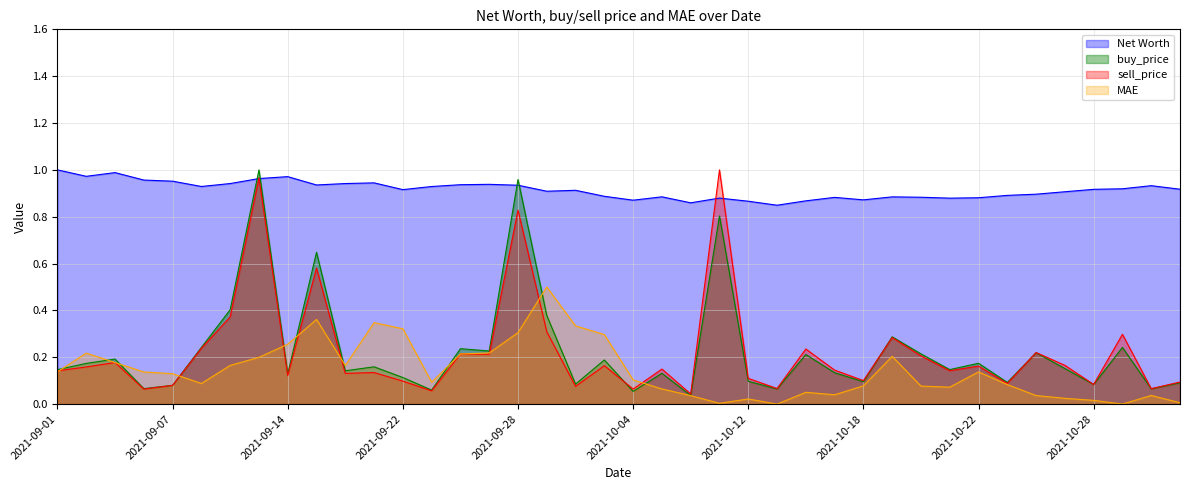

What is the average value of the sell_price series?

0.2